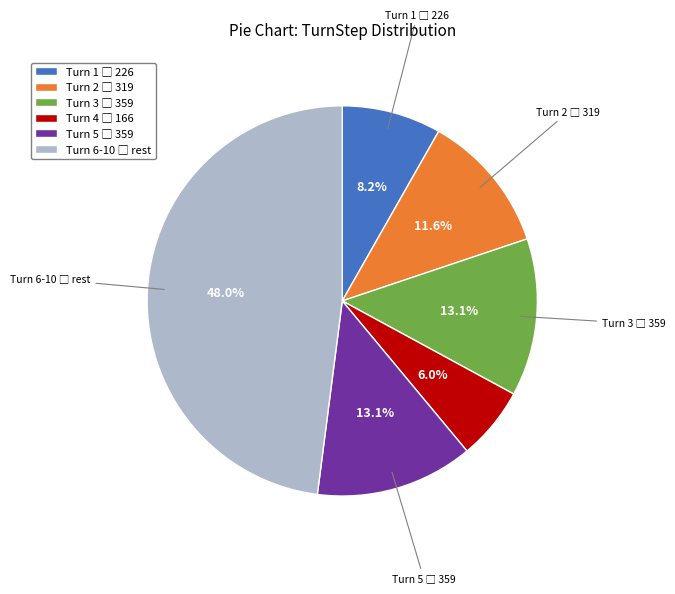

Is there a majority slice in this chart?

No